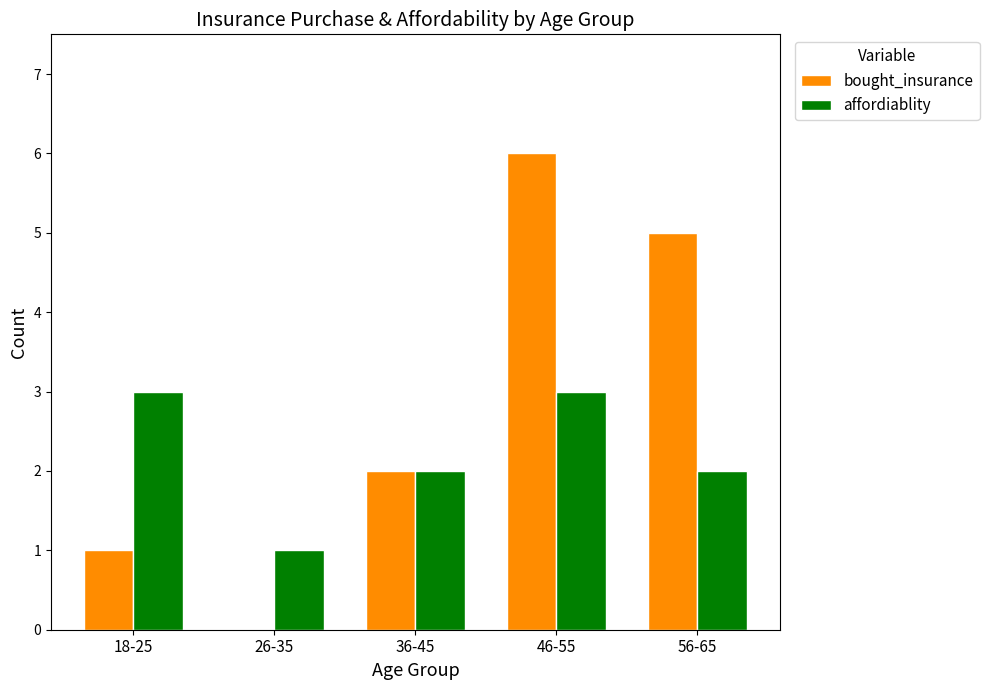

Are the bars grouped side by side (vs. stacked)?

Yes